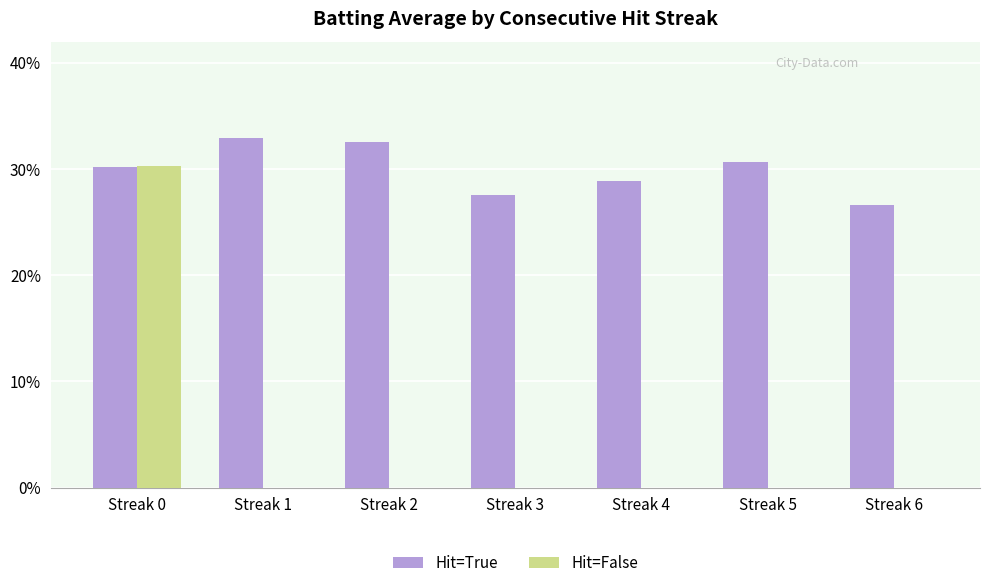

What are all the series names shown in the legend?

Hit=True, Hit=False